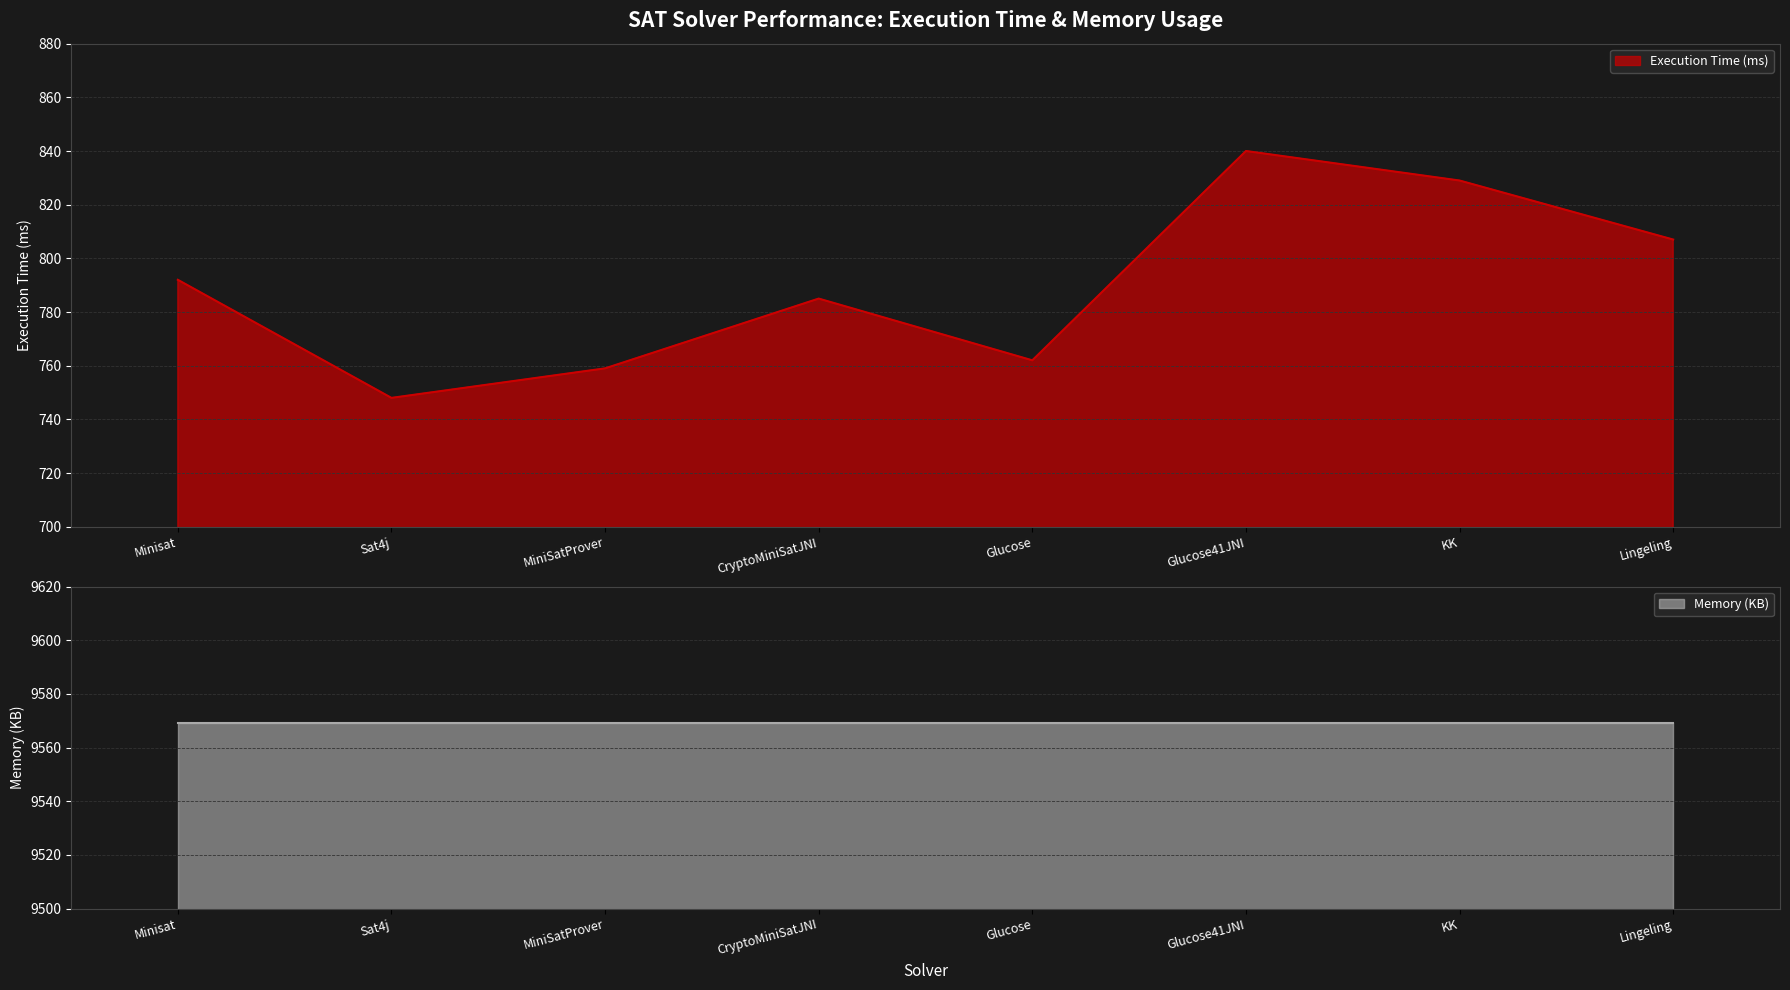

True or false: Execution Time (ms) has a value of 1239 at Sat4j.

False